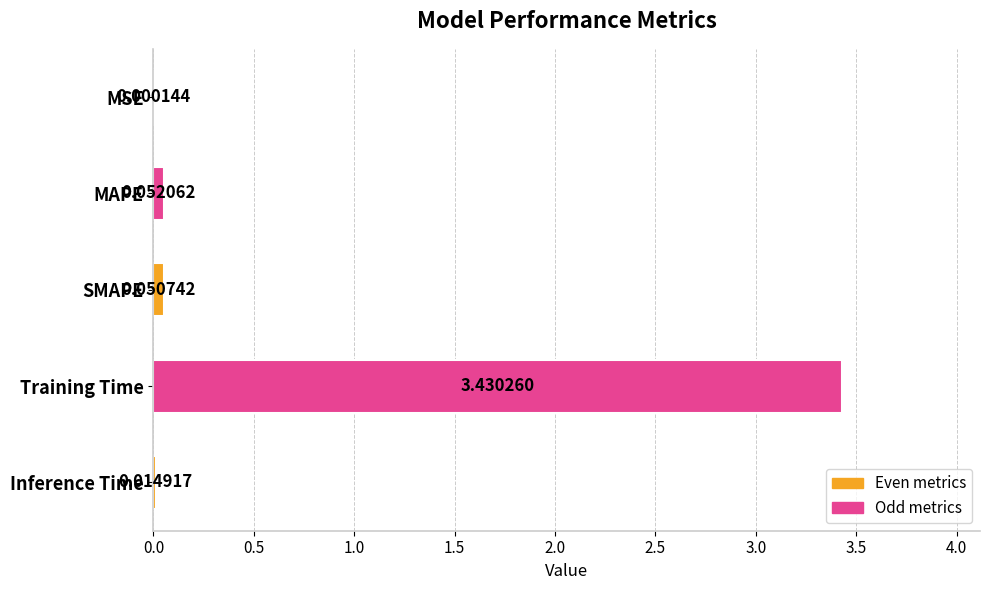

What is the change in value from MAPE to Training Time?

+3.4